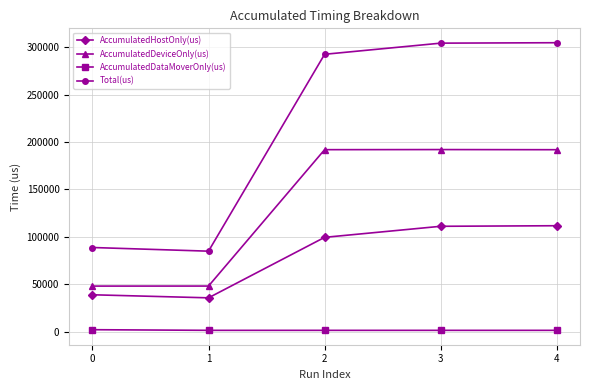

What is the lowest value of the Total(us) series?

84857.0